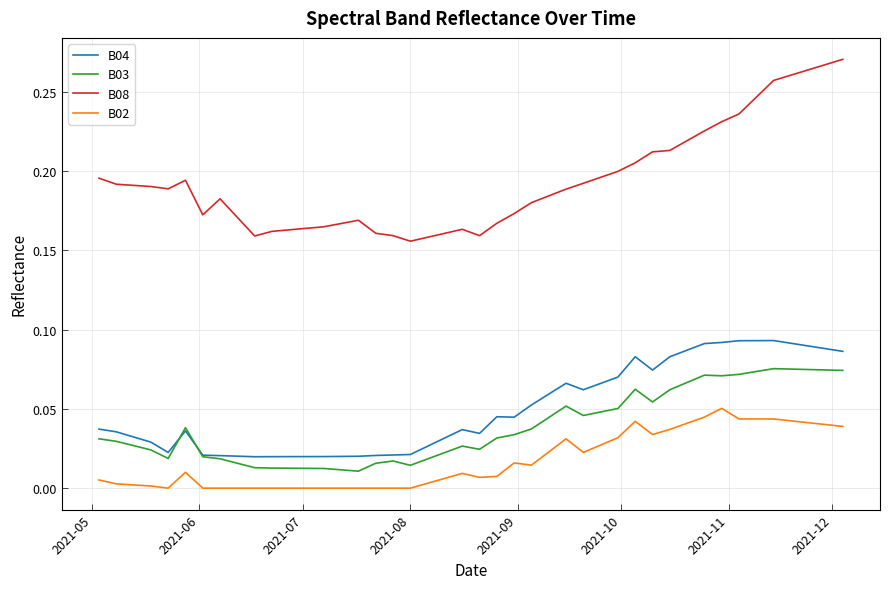

Rank the series by their maximum value, from lowest to highest.

B02, B03, B04, B08